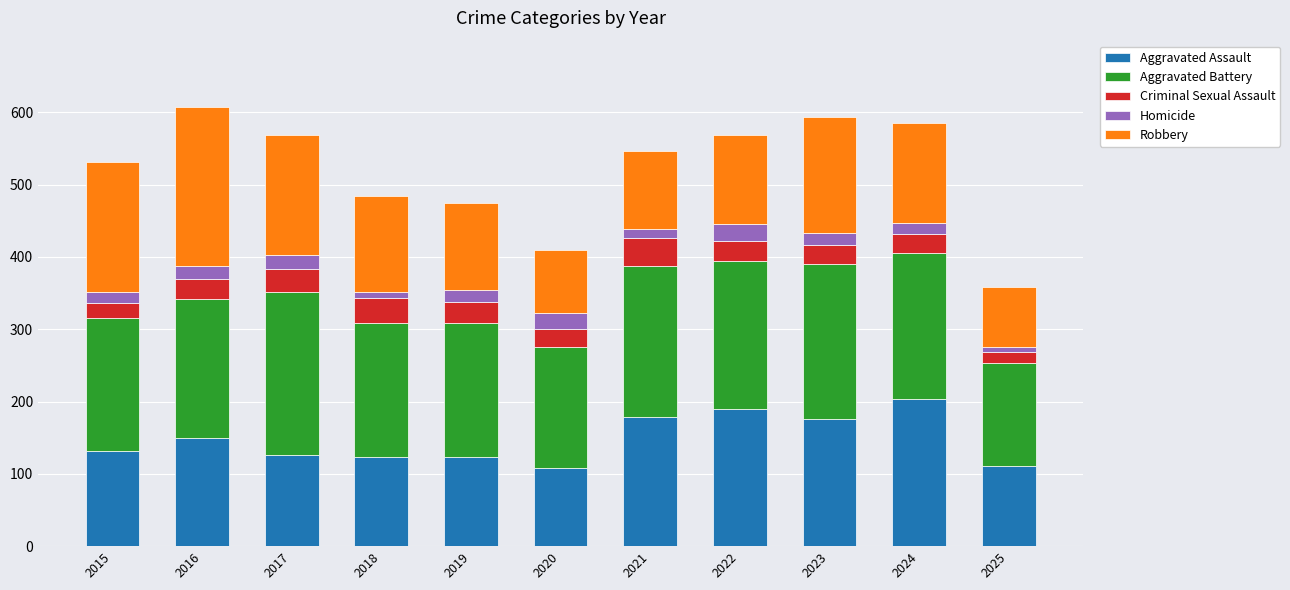

The value of Aggravated Assault at 2016 is 195. True or false?

False